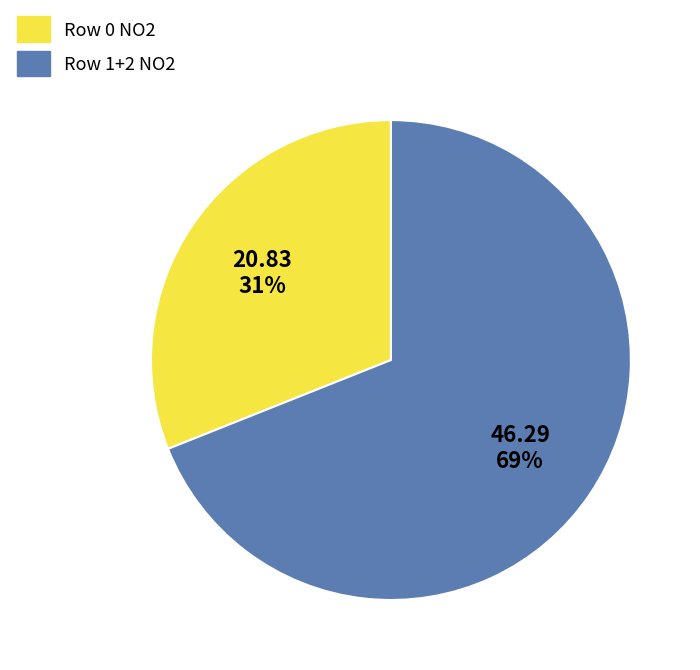

To the nearest percent, what is the average slice percentage?

50%